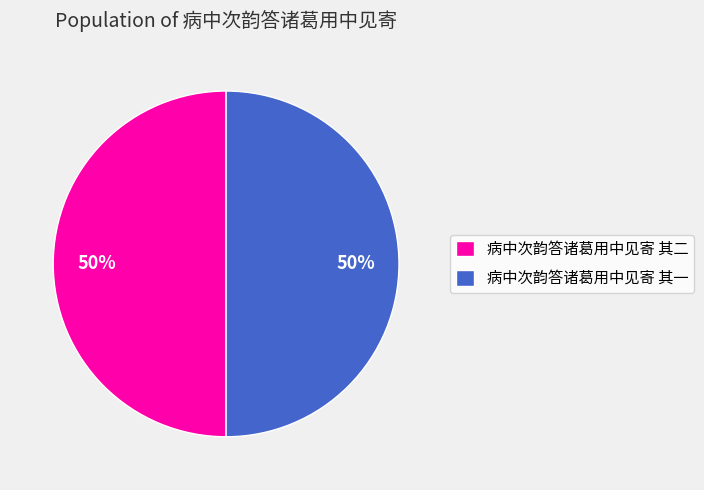

To the nearest percent, what is the combined percentage of 病中次韵答诸葛用中见寄 其一 and 病中次韵答诸葛用中见寄 其二?

100%